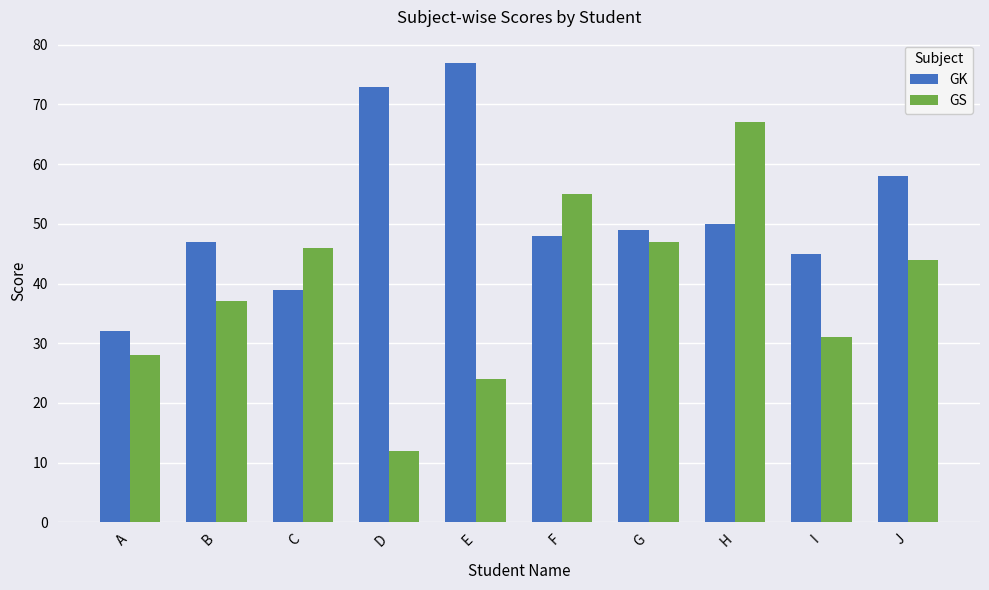

At which label does GK first exceed 49?

D